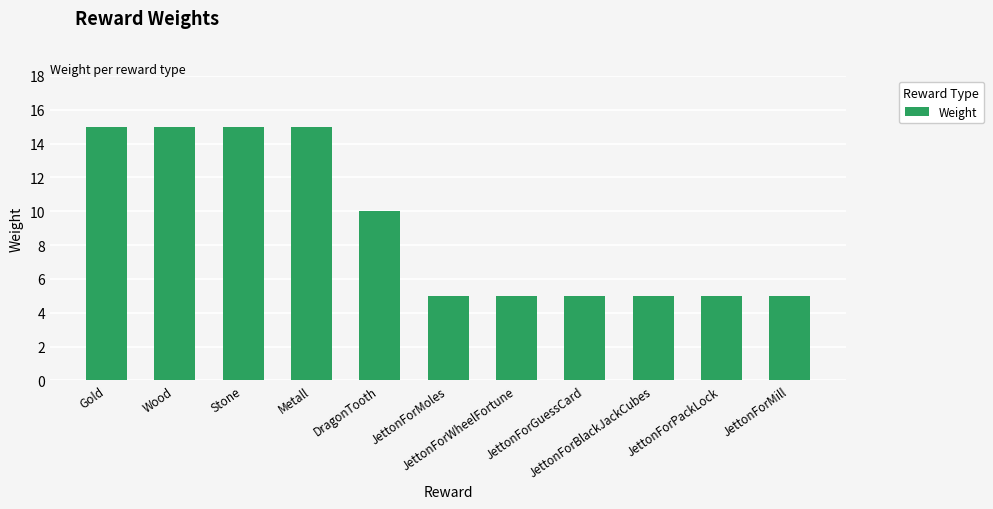

What position from the right is Gold?

11